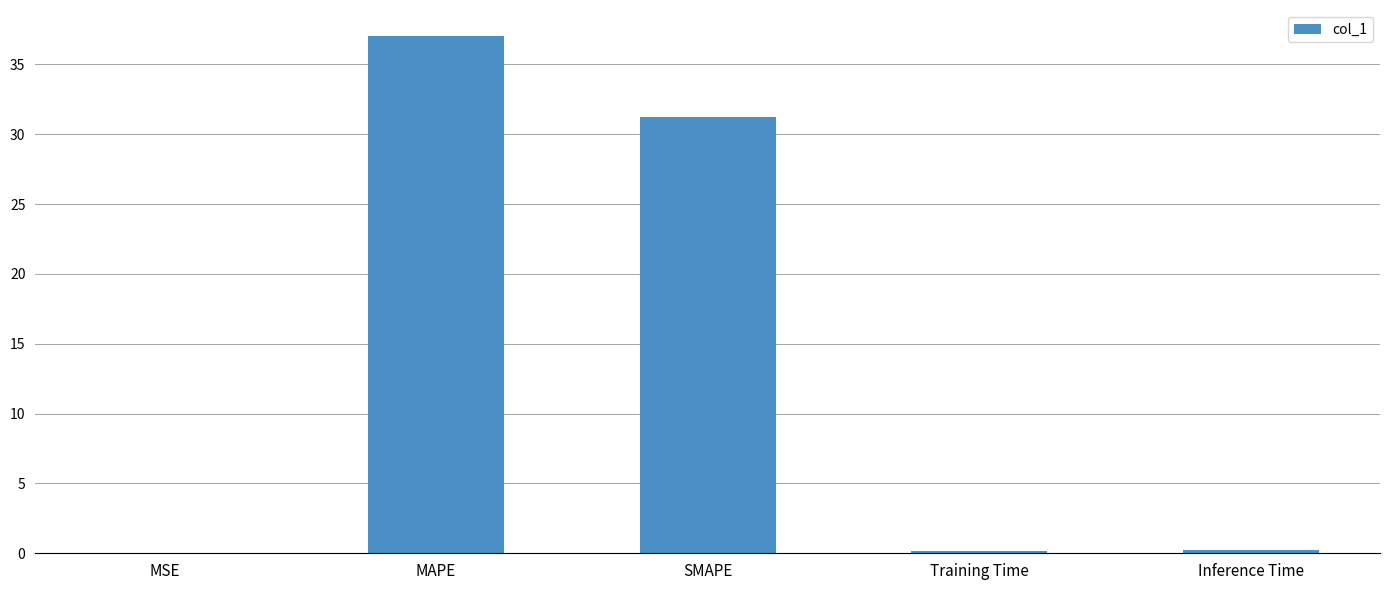

Between MAPE and SMAPE, which is larger?

MAPE